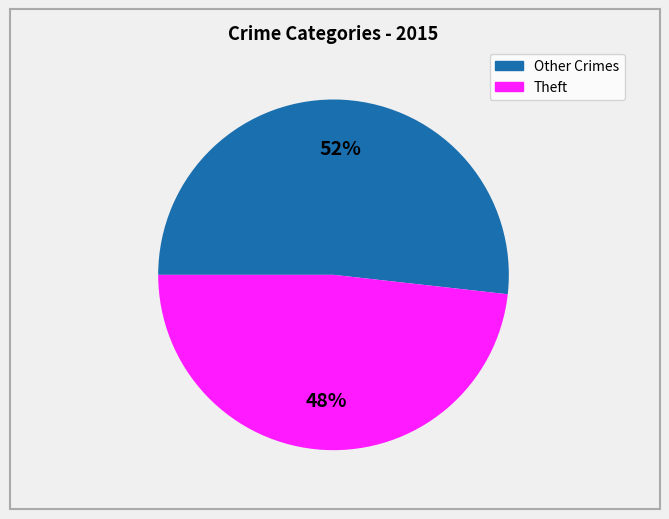

To the nearest percent, what is the difference between the Theft and Other Crimes slice percentages?

4%